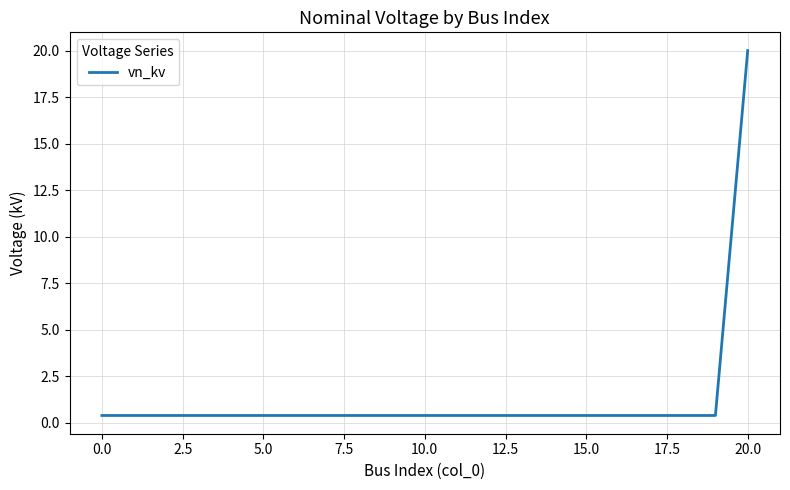

Count the number of categories in the chart.

21